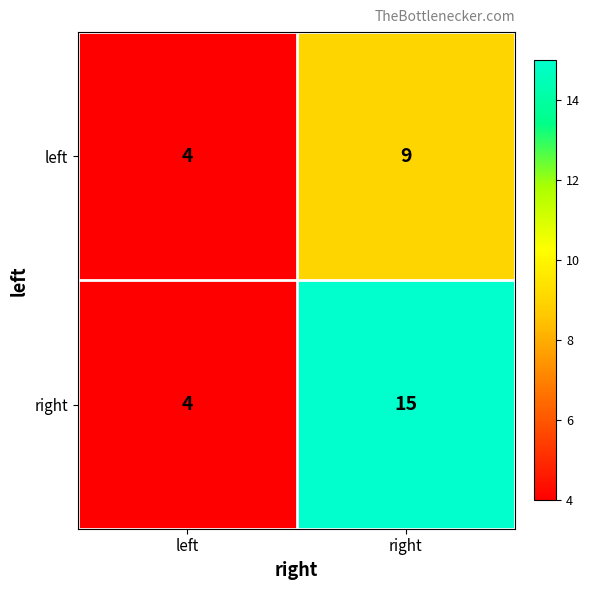

What is the minimum value shown in the chart?

4